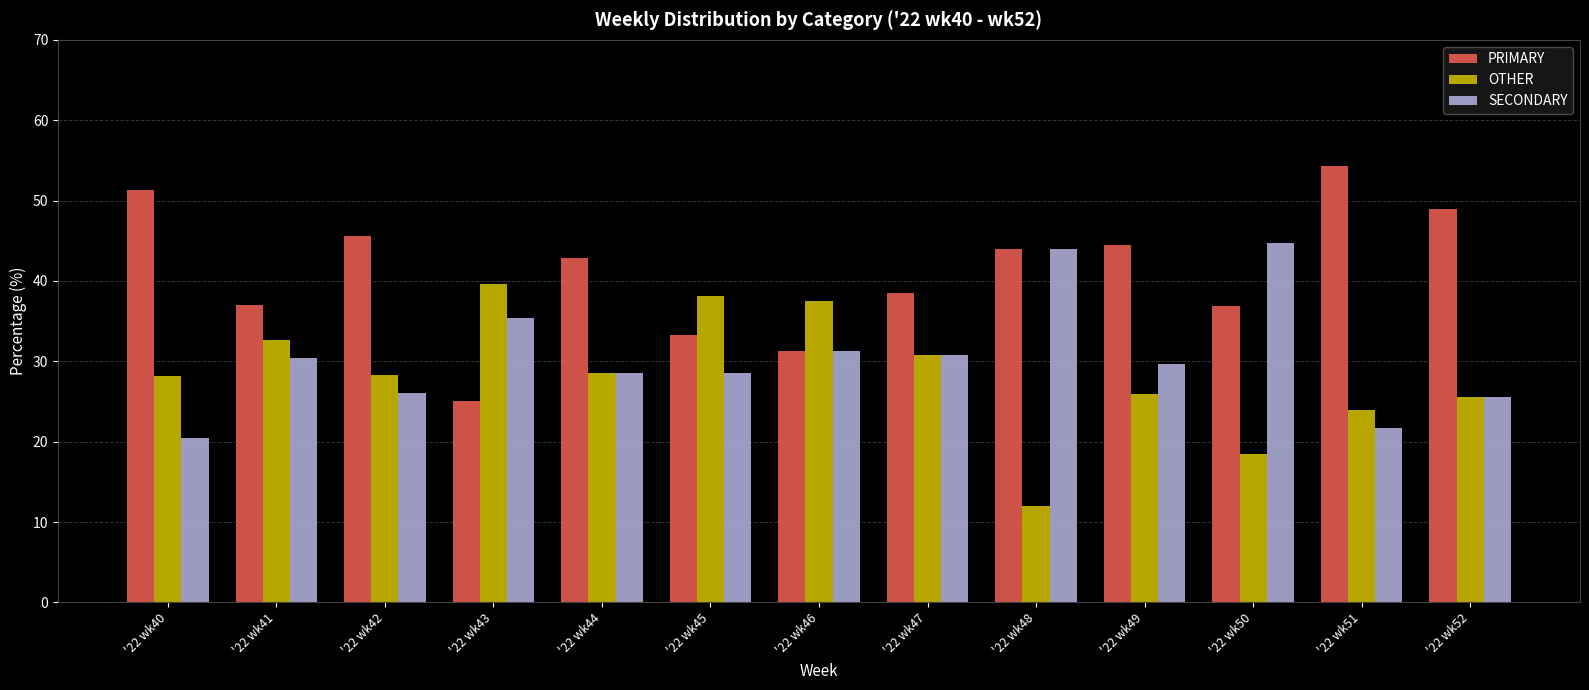

Rank the series by their average value, from lowest to highest.

OTHER, SECONDARY, PRIMARY